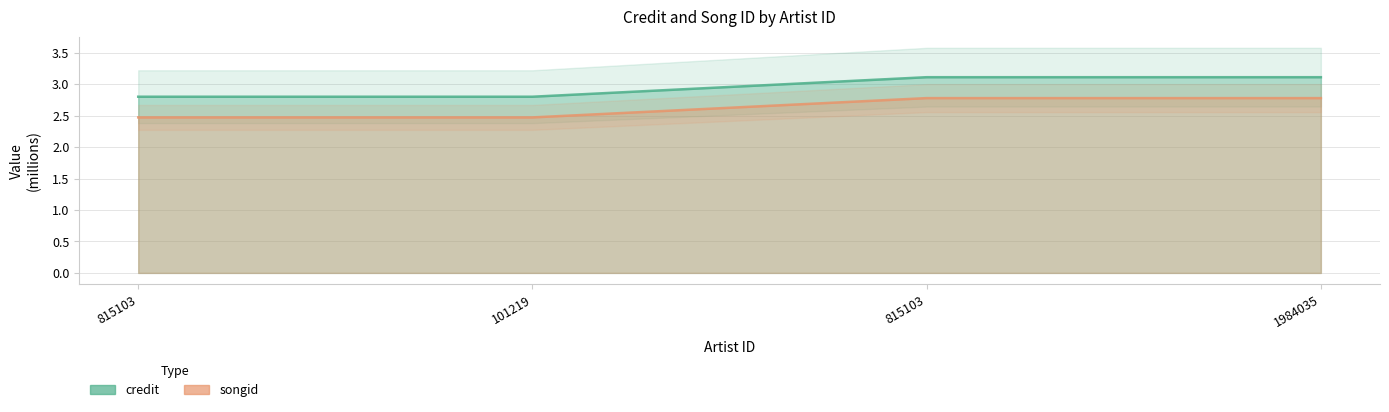

What is the difference between the maximum and minimum values in the credit series?

0.3